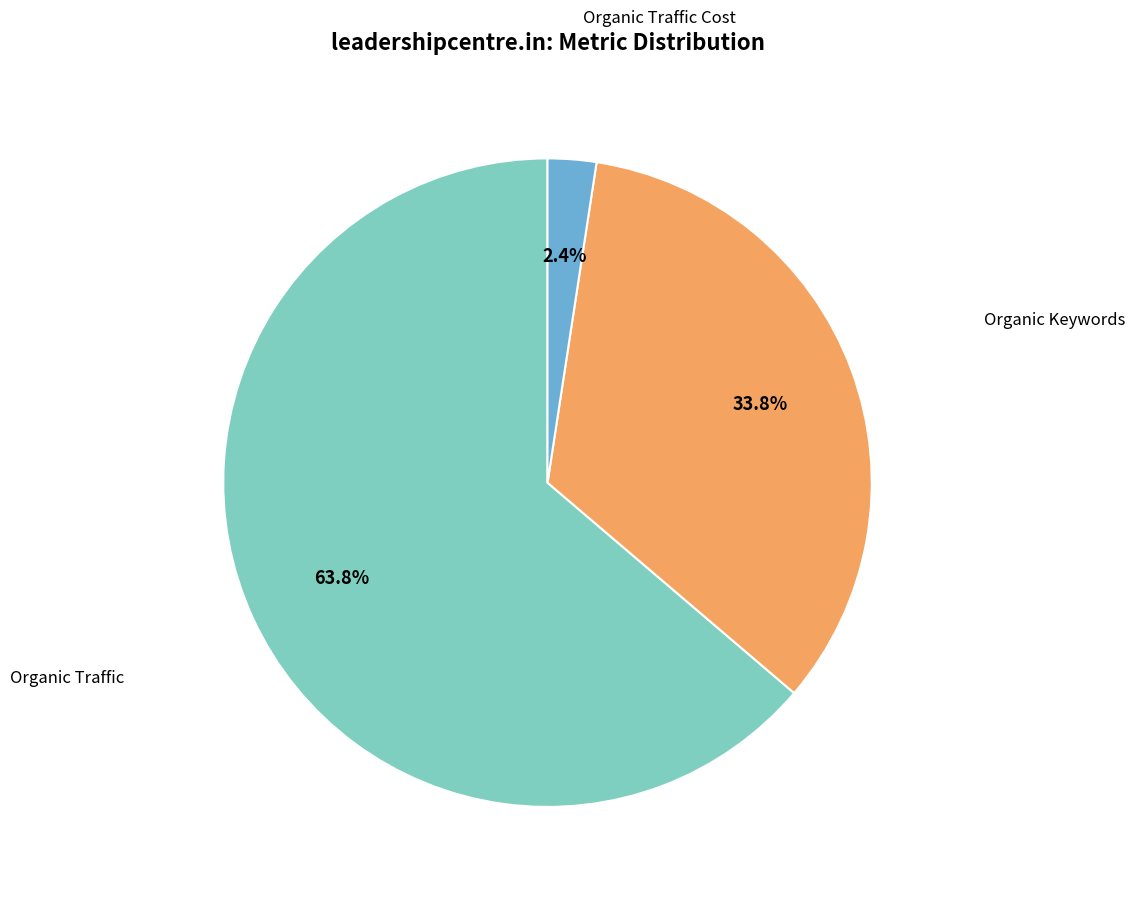

Is there a majority slice in this chart?

Yes